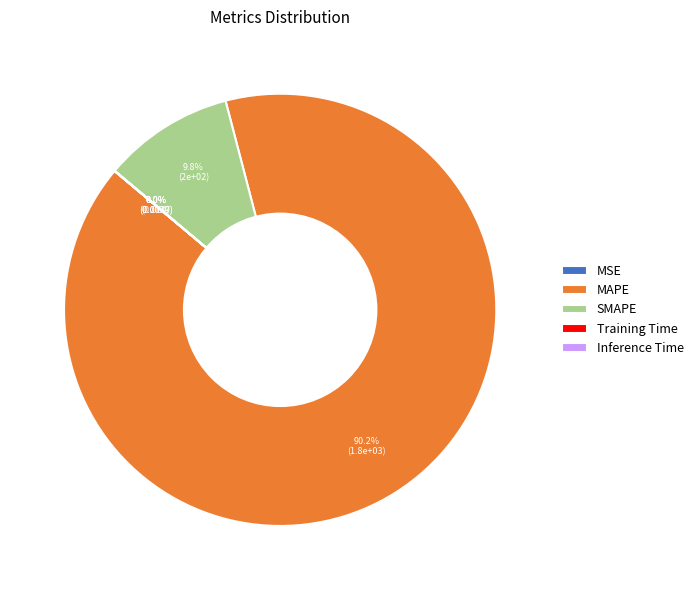

What portion of the pie excludes MAPE?

9.8%